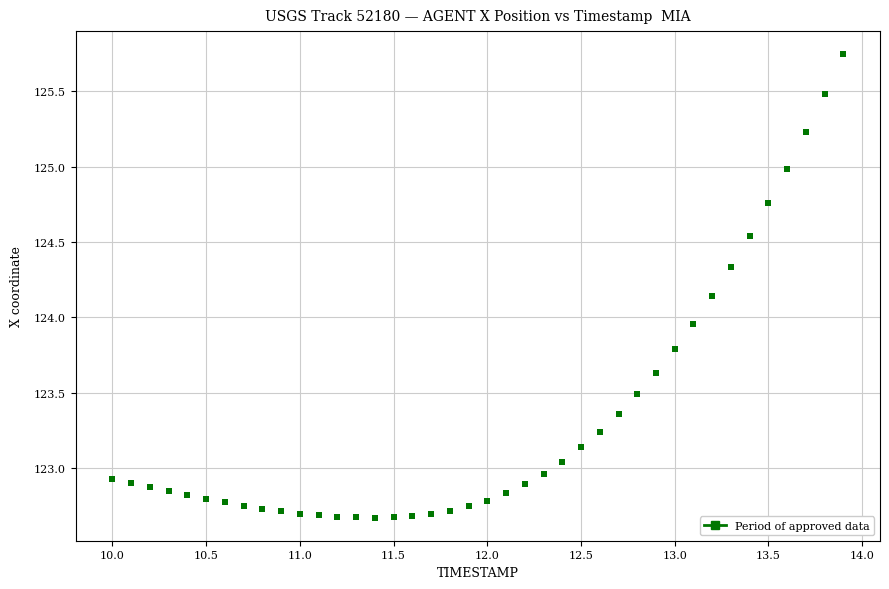

What is the range of X values (max minus min)?

3.9